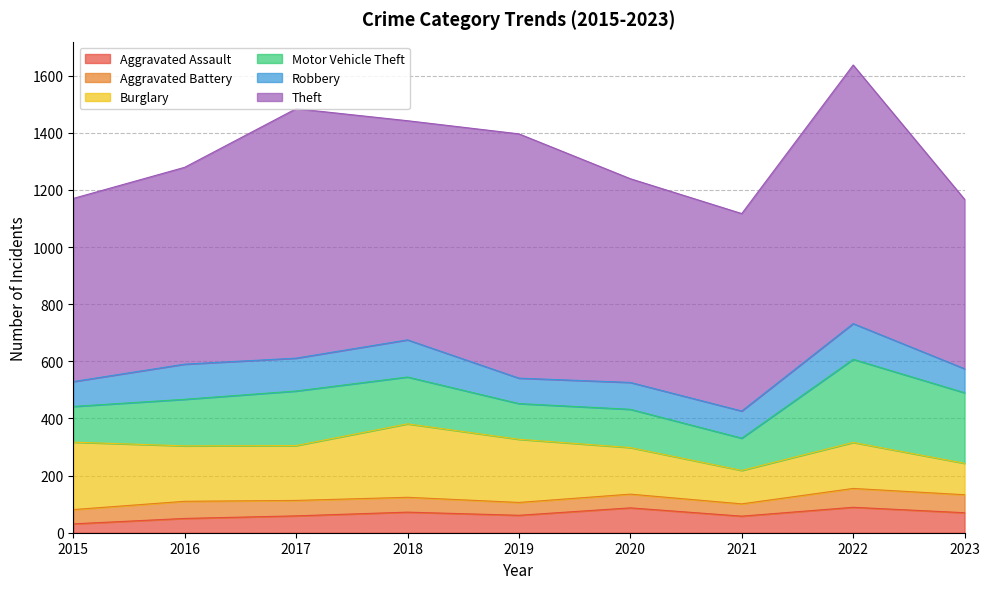

What is the spread (max minus min) of values at 2018?

715